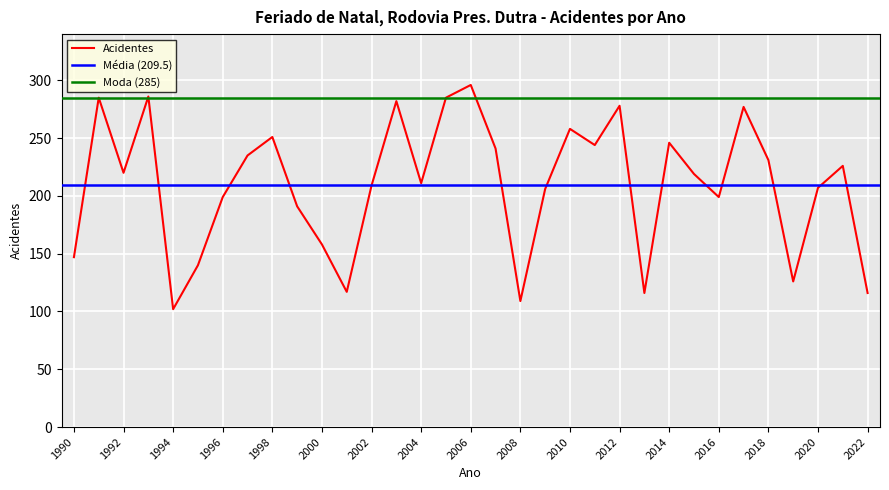

At which category does the chart reach its minimum across all series?

1994